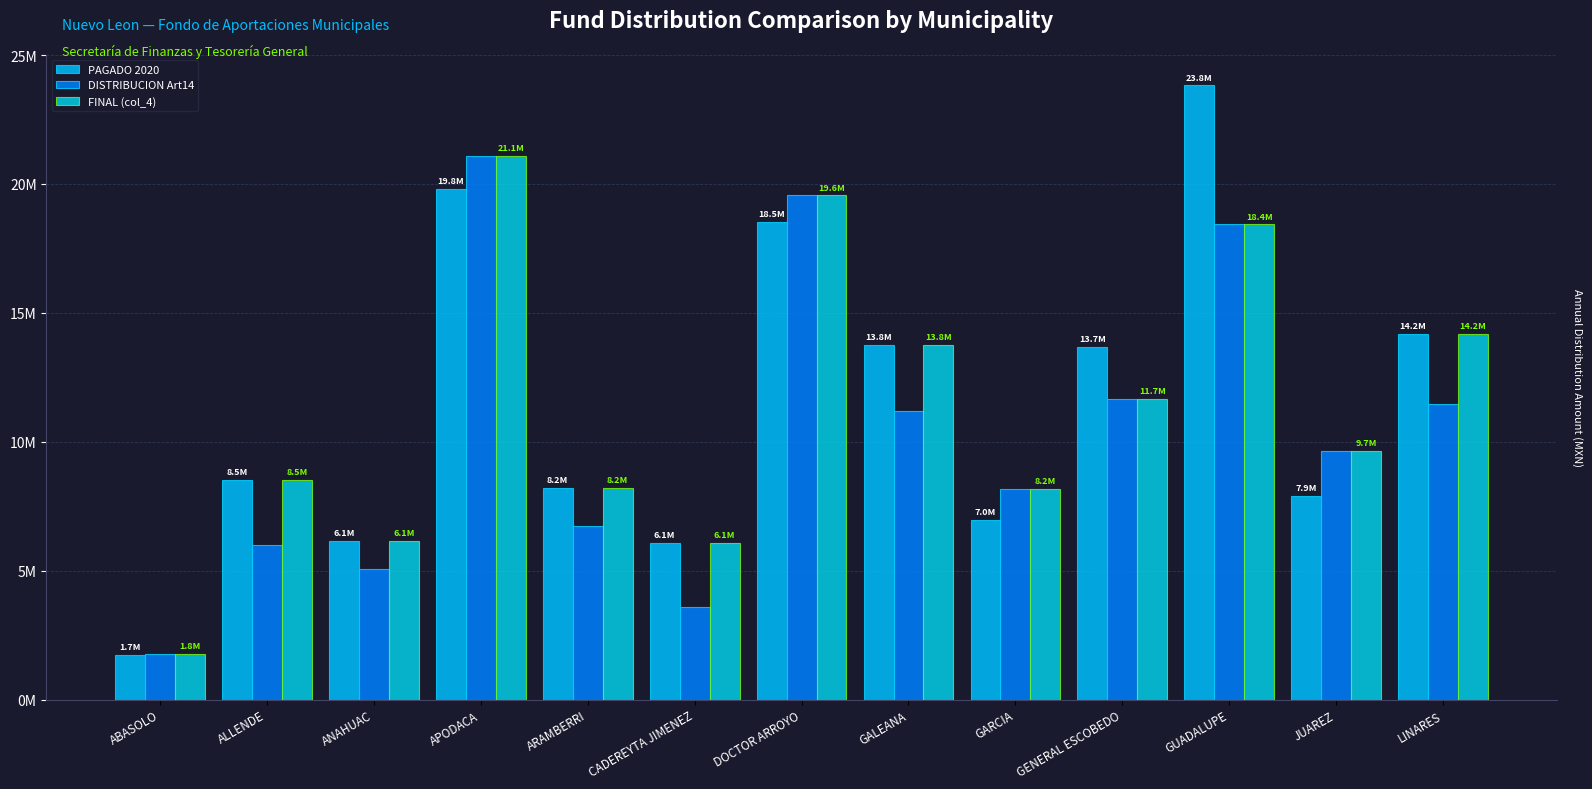

Reading left to right, list all the values displayed in this chart.

PAGADO 2020: 1718742.0	8518240.6	6137628.4	19810827.9	8224675.1	6080772.1	18511579.1	13770707.6	6970001.4	13667505.5	23819745.9	7906757.7	14166911.1
DISTRIBUCION Art14: 1770168.4	5988134.6	5068653.2	21073887.4	6750459.2	3579256.2	19555779.2	11175406.5	8175183.2	11675386.9	18428882.9	9655480.2	11448731.7
FINAL (col_4): 1770168.4	8518240.6	6137628.4	21073887.4	8224675.1	6080772.1	19555779.2	13770707.6	8175183.2	11675386.9	18428882.9	9655480.2	14166911.1